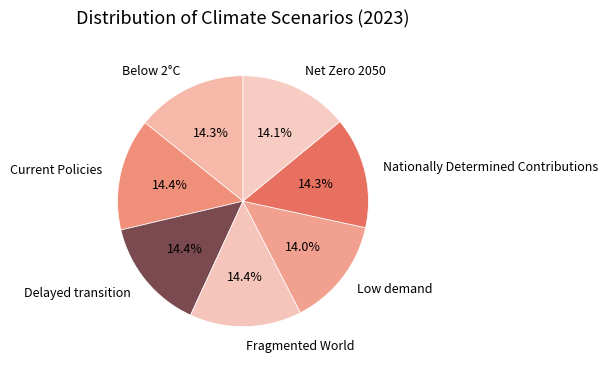

To the nearest percent, what percentage of the pie is Delayed transition?

14%